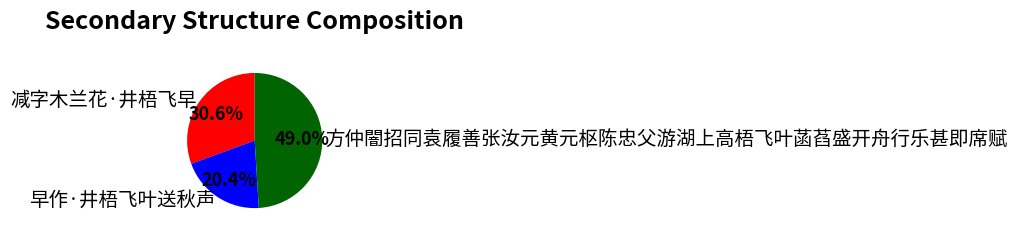

The 早作·井梧飞叶送秋声 slice represents 20% of the pie. True or false?

True